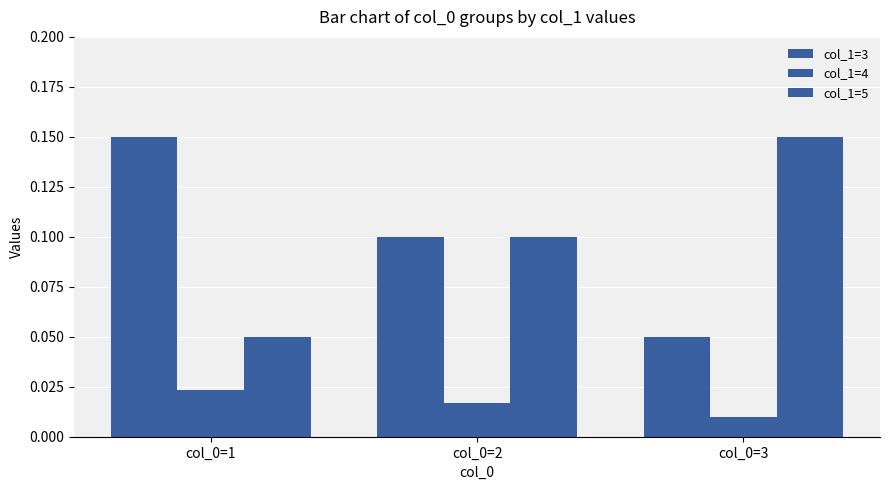

Reading left to right, transcribe all the data shown in this chart.

col_1=3: 0.1	0.1	0.1
col_1=4: 0.0	0.0	0.0
col_1=5: 0.1	0.1	0.1